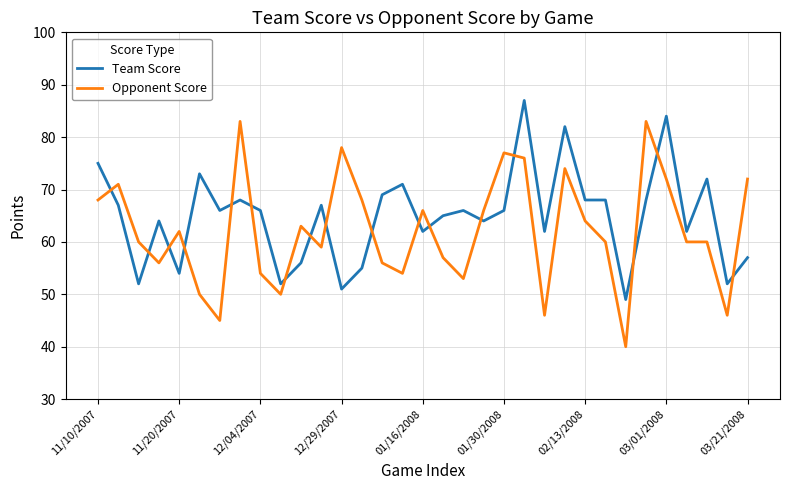

What is the minimum value shown in the chart?

40